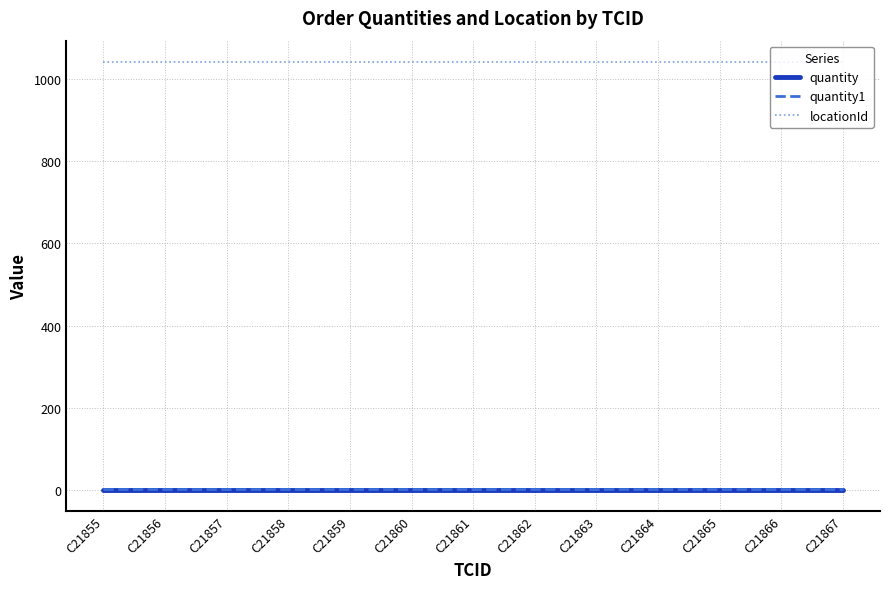

Reading right to left, extract all data points from this chart.

quantity: 1	1	1	1	1	1	1	1	1	1	1	1	1
quantity1: 2	2	2	2	2	2	2	2	2	2	2	2	2
locationId: 1041	1041	1041	1041	1041	1041	1041	1041	1041	1041	1041	1041	1041